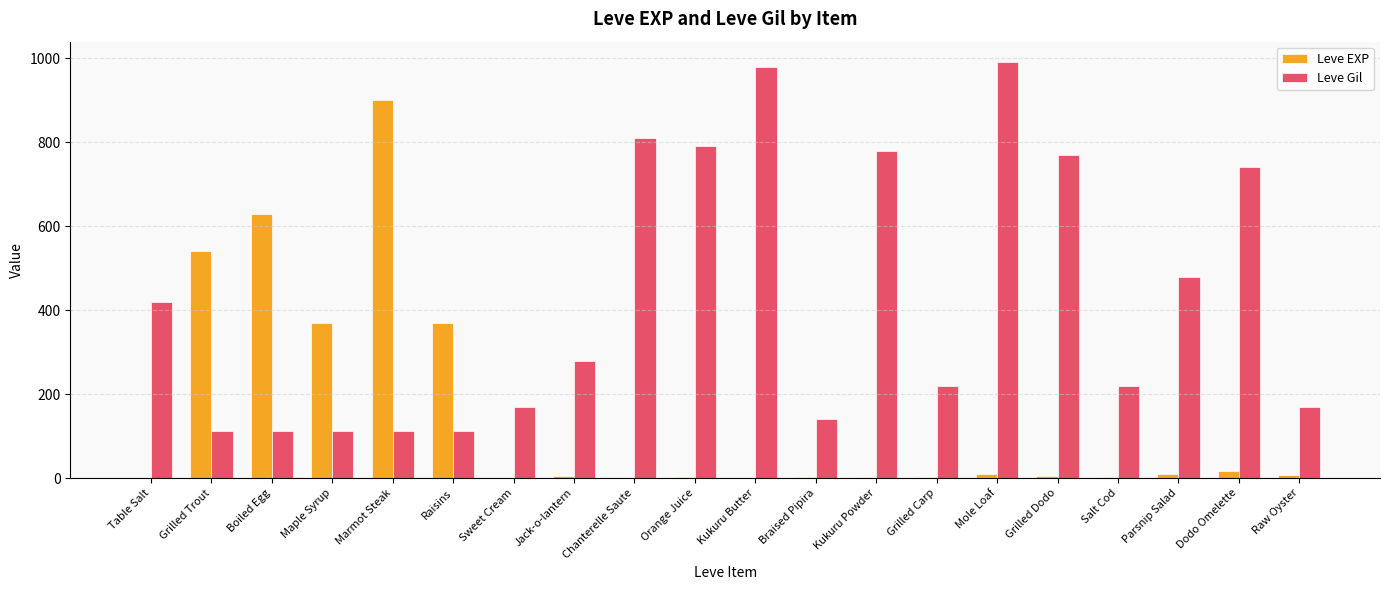

The value of Leve Gil at Dodo Omelette is 740. True or false?

True